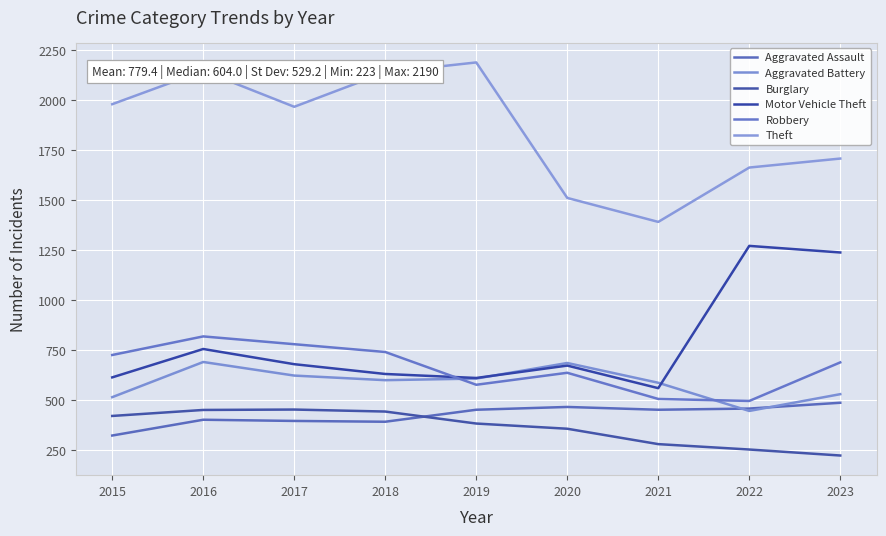

What is the value of the Robbery point at the 2nd from the left?

819